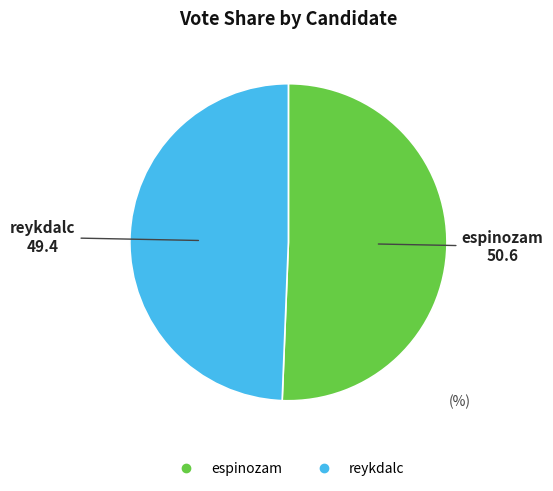

Which has a higher value, reykdalc or espinozam?

espinozam